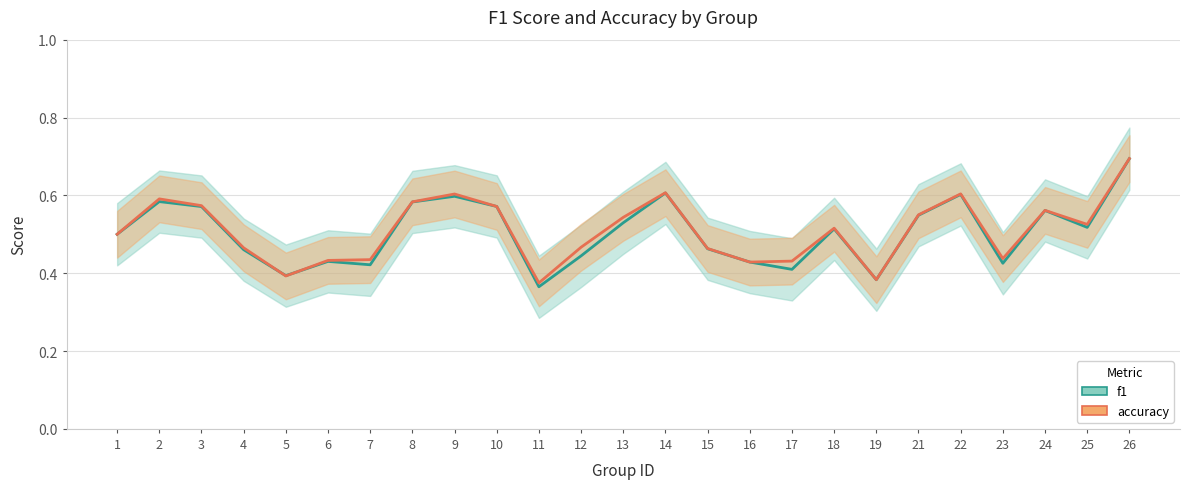

List the labels in order of f1 value, smallest first.

11, 19, 5, 17, 7, 23, 16, 6, 12, 4, 15, 1, 18, 25, 13, 21, 24, 3, 10, 8, 2, 9, 22, 14, 26